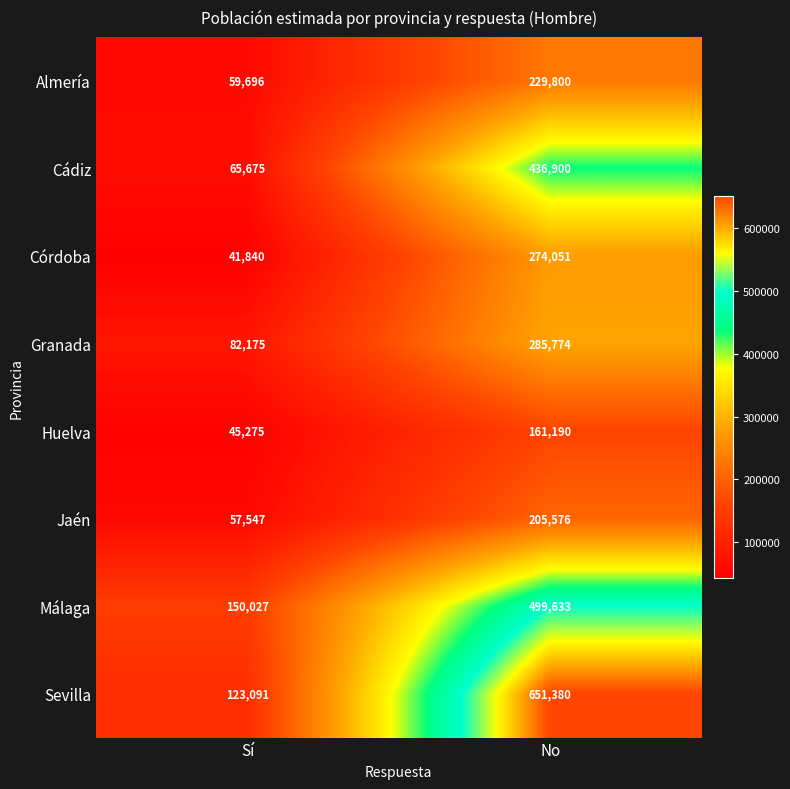

What is the average value of the Jaén series?

131562